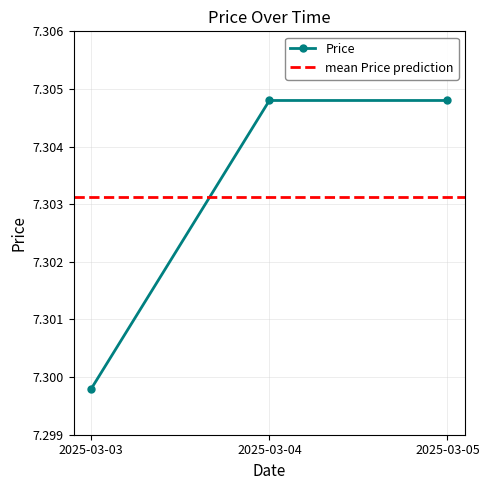

Rank the categories by value from lowest to highest.

2025-03-03, 2025-03-04, 2025-03-05